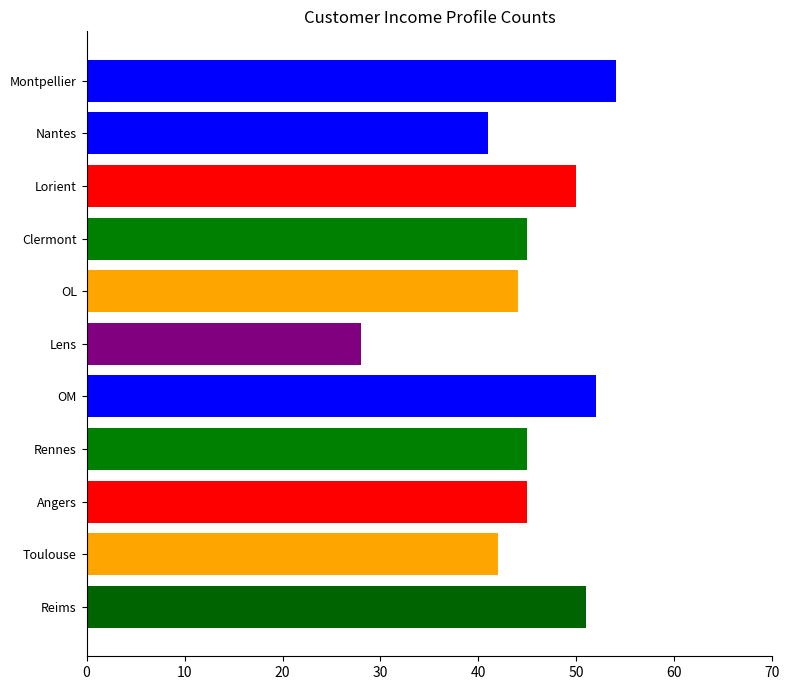

Which label corresponds to the smallest value in the chart?

Lens